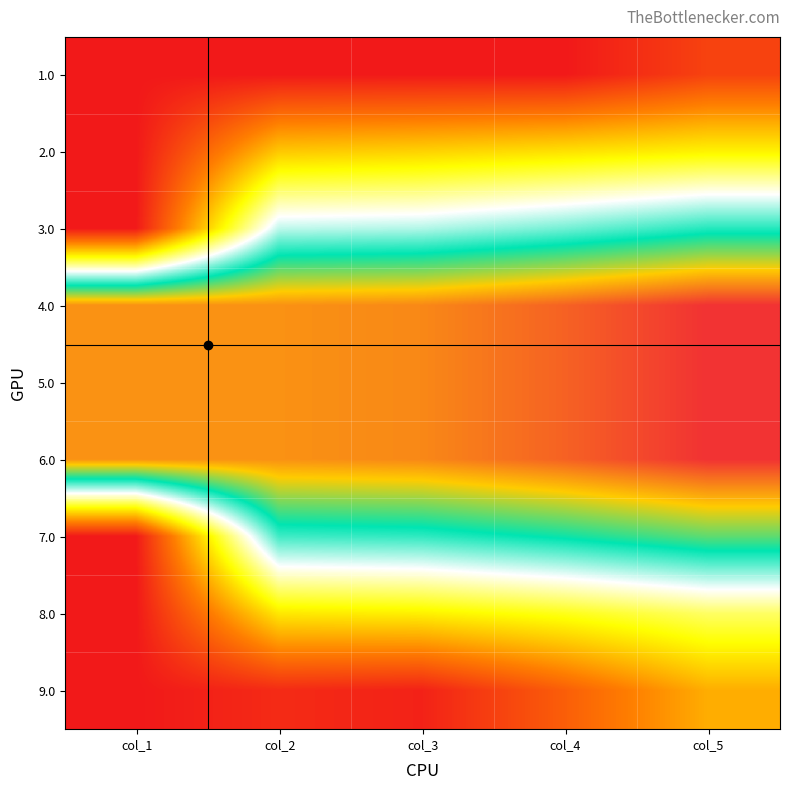

At how many categories does at least one series exceed 8636?

5